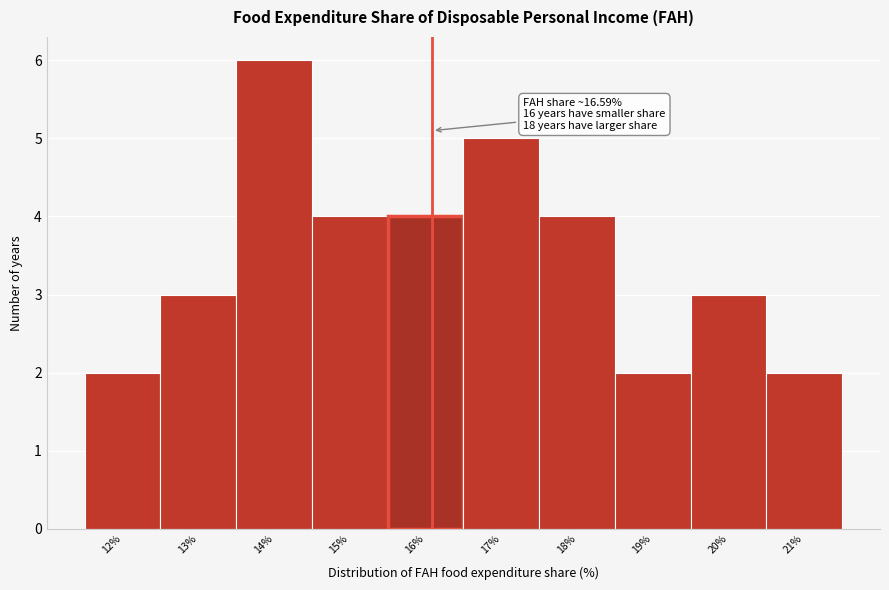

Reading left to right, what are all the values shown in this chart?

2	3	6	4	4	5	4	2	3	2